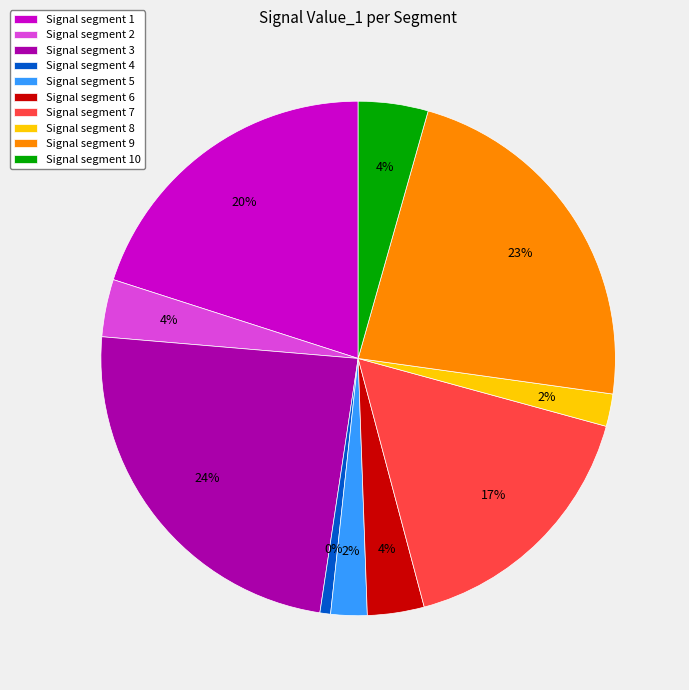

To the nearest percent, what is the combined percentage of signal segment 8 and signal segment 9?

25%